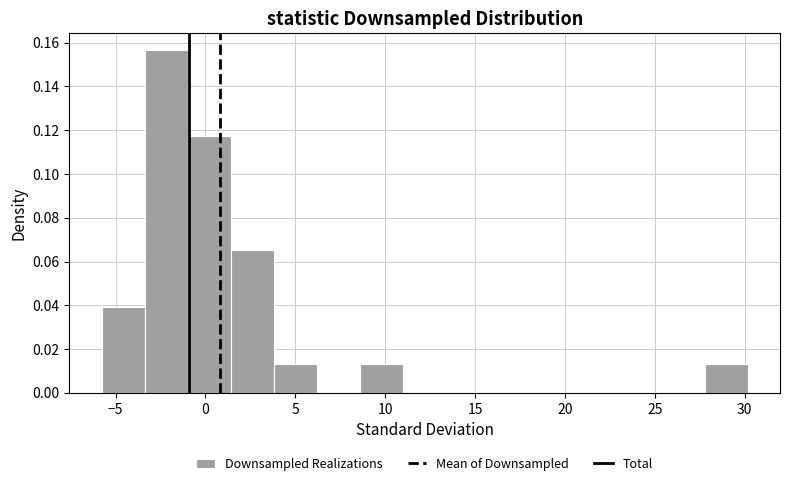

Reading left to right, list every bar in this chart as the range it spans on the x-axis followed by its height. Neither the bar edges nor the heights are printed on the chart, so give them approximately, as read against the axes.

-6.0 to -3.5: 0.040
-3.5 to -1.0: 0.156
-1.0 to 1.5: 0.118
1.5 to 4.0: 0.066
4.0 to 6.0: 0.014
6.0 to 8.5: 0
8.5 to 11.0: 0.014
11.0 to 13.5: 0
13.5 to 16.0: 0
16.0 to 18.0: 0
18.0 to 20.5: 0
20.5 to 23.0: 0
23.0 to 25.5: 0
25.5 to 28.0: 0
28.0 to 30.0: 0.014